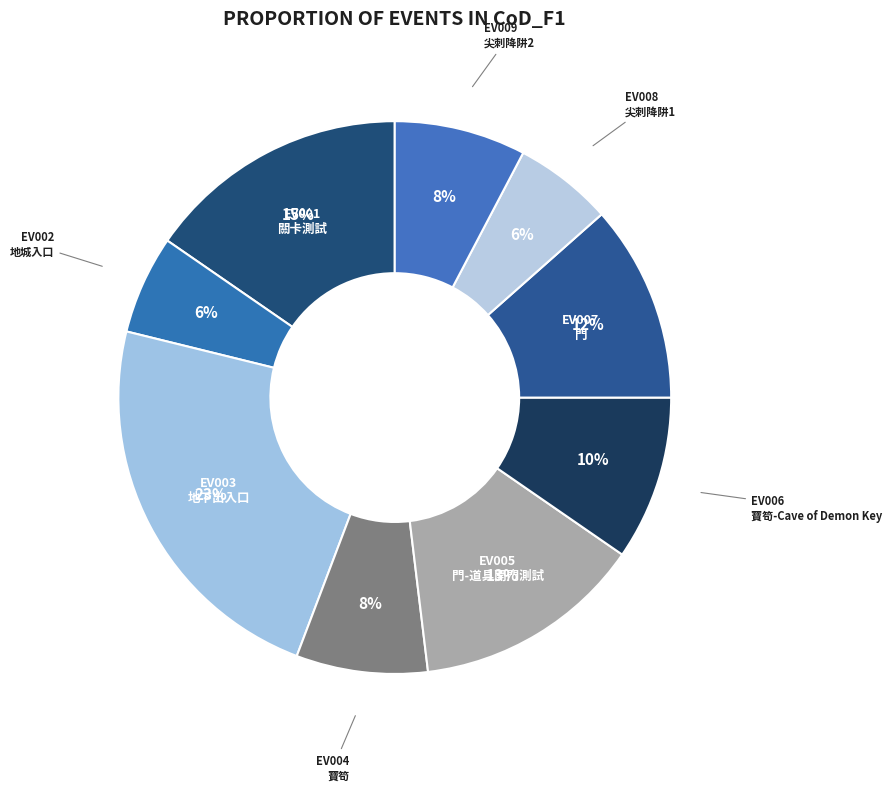

Which slice is the largest?

EV003